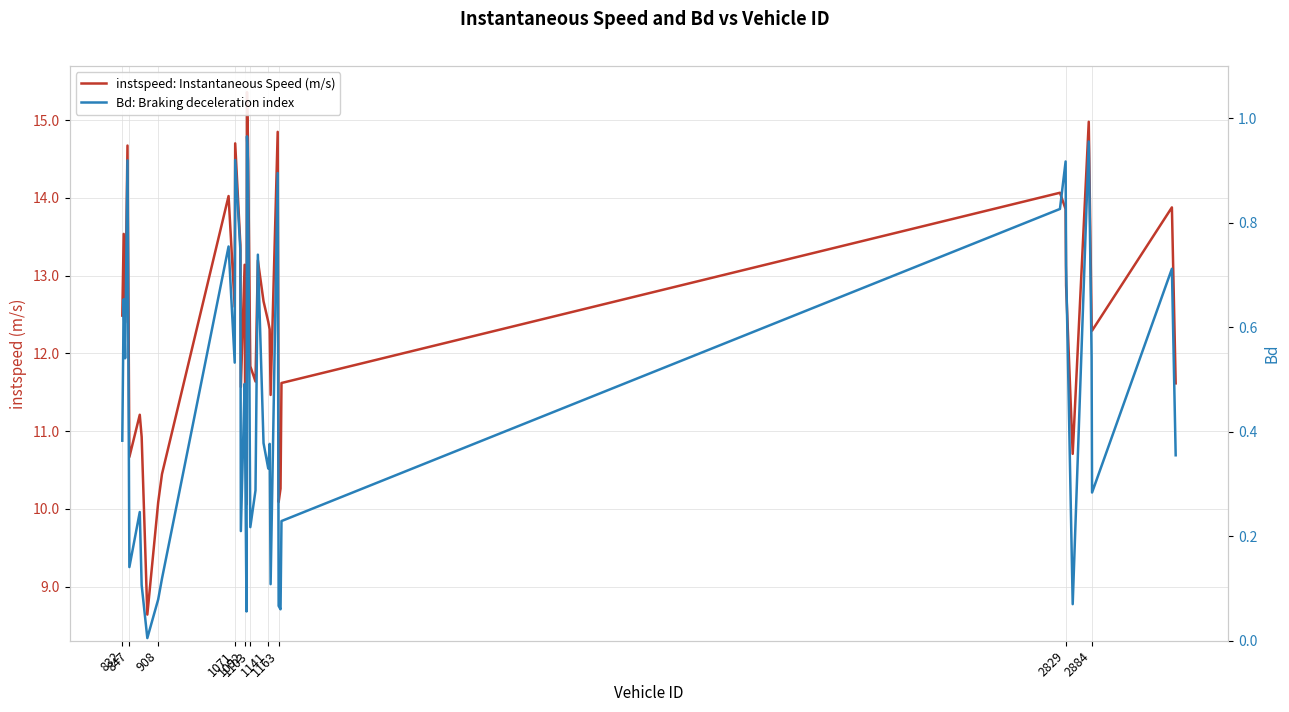

At how many categories does at least one series exceed 12?

23